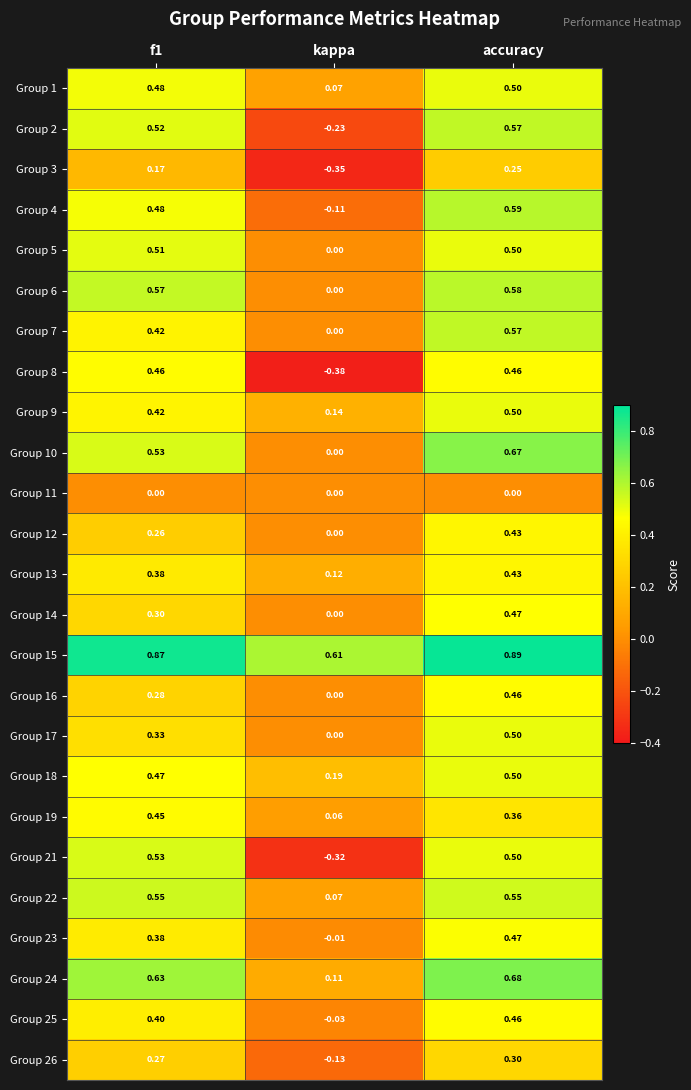

Between kappa and accuracy, which series saw the biggest shift?

Group 8